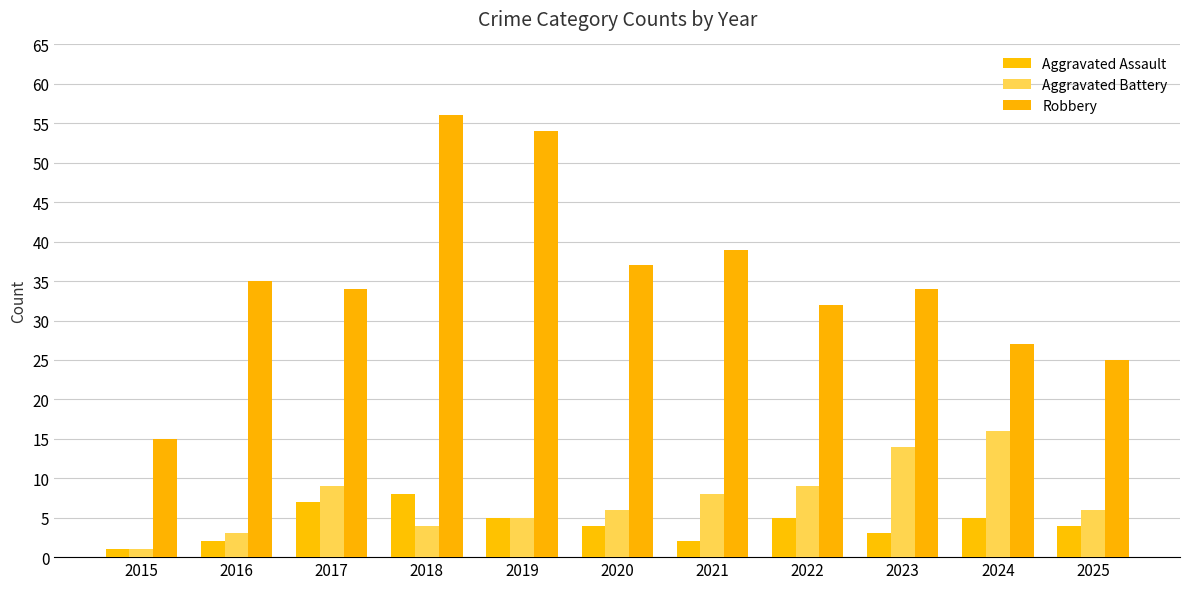

Reading left to right, extract all data points from this chart.

Aggravated Assault: 2015=1	2016=2	2017=7	2018=8	2019=5	2020=4	2021=2	2022=5	2023=3	2024=5	2025=4
Aggravated Battery: 2015=1	2016=3	2017=9	2018=4	2019=5	2020=6	2021=8	2022=9	2023=14	2024=16	2025=6
Robbery: 2015=15	2016=35	2017=34	2018=56	2019=54	2020=37	2021=39	2022=32	2023=34	2024=27	2025=25